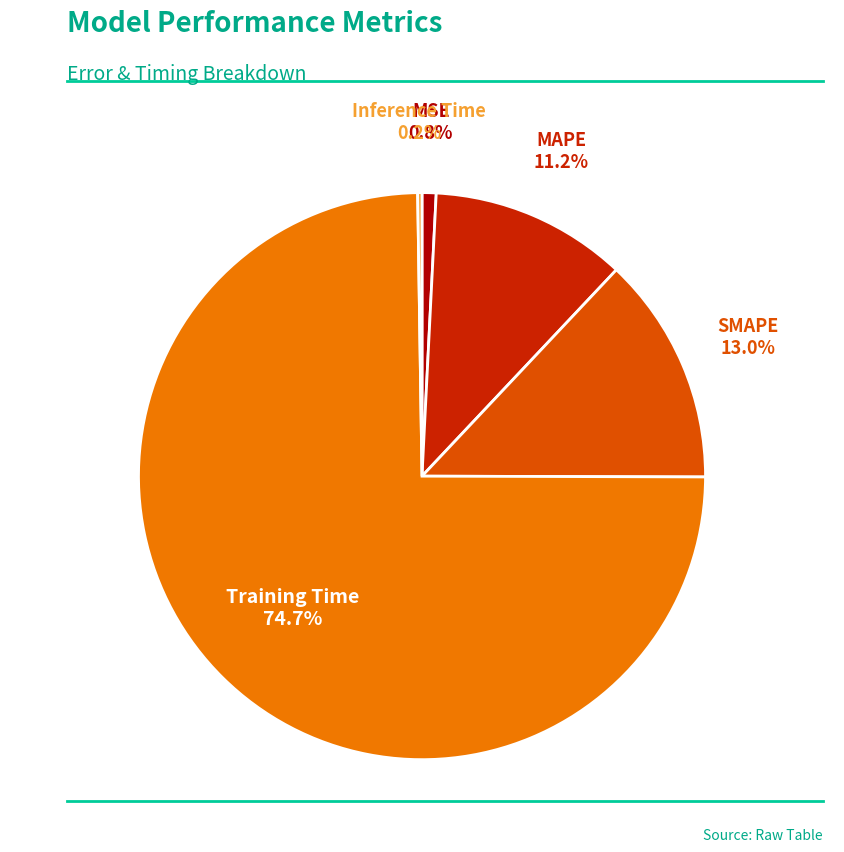

Do MSE and SMAPE together represent more than half of the pie?

No